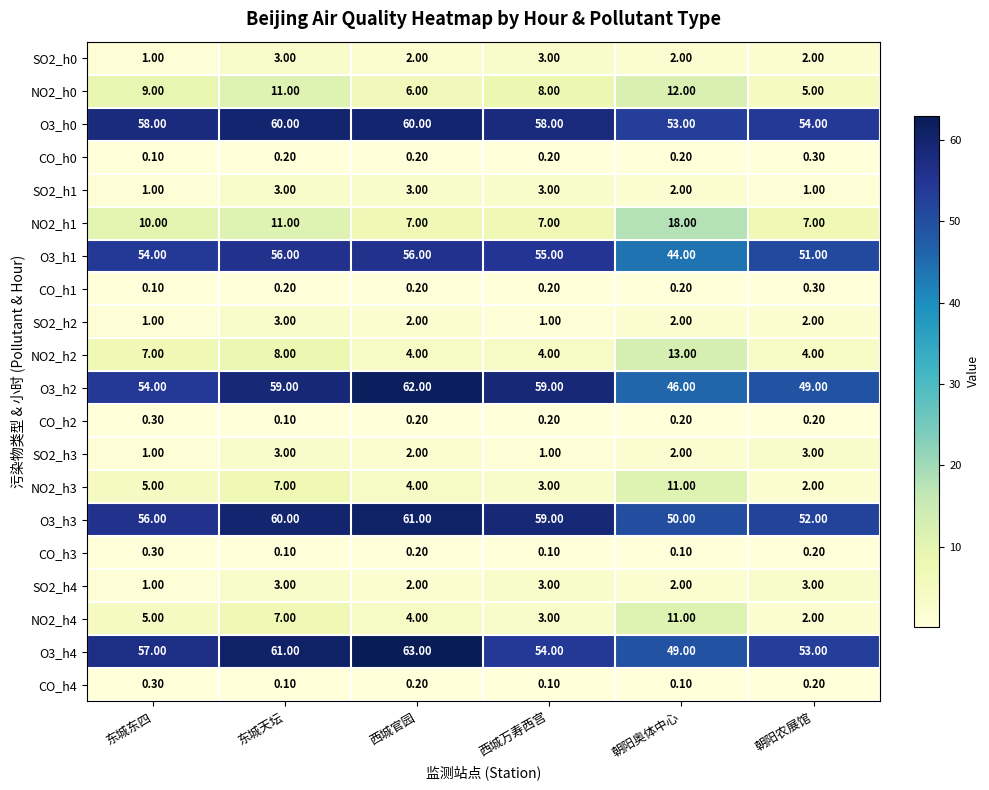

At which category does the chart reach its peak across all series?

西城官园